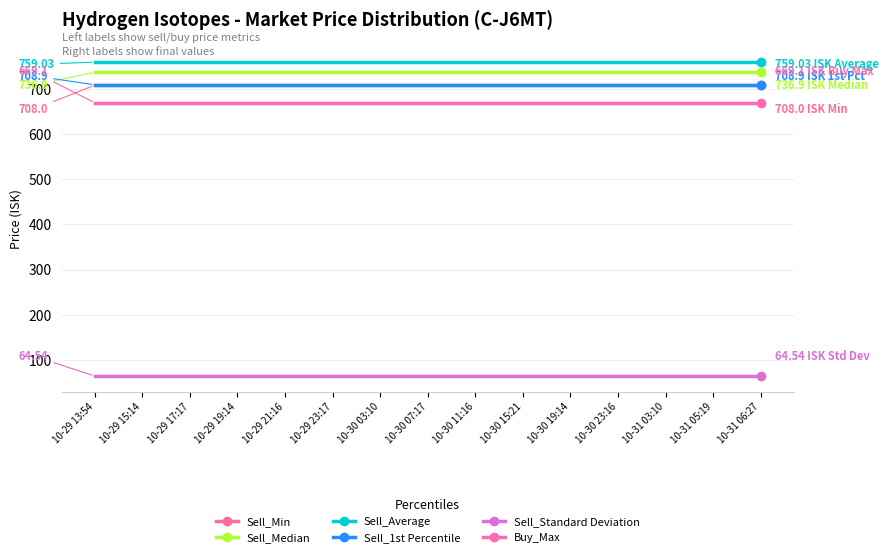

Where is Sell_Min nearest to the value 708?

10-29 13:54